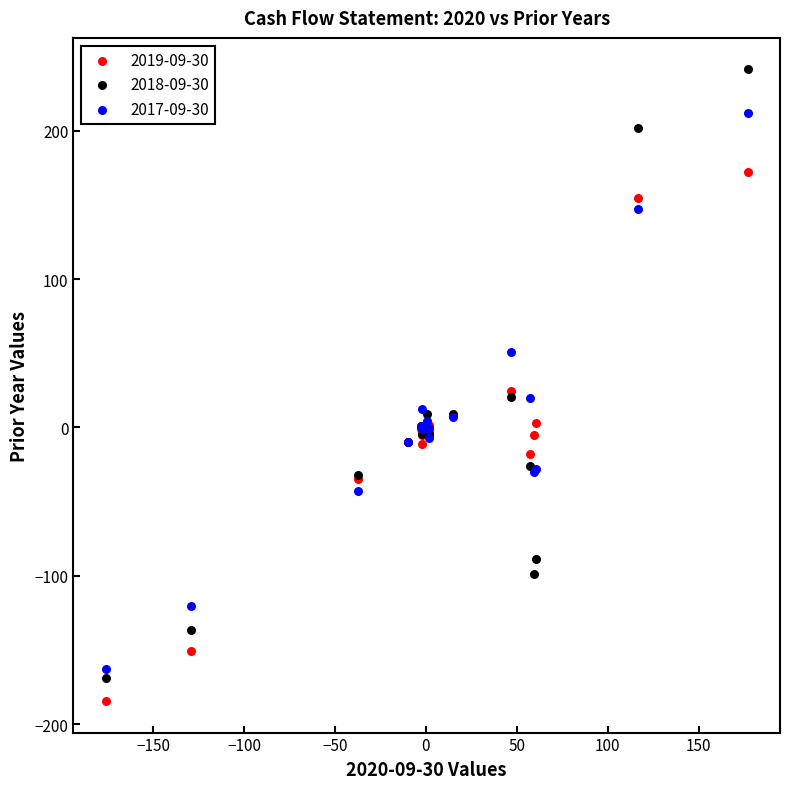

Which series contains the highest Y value?

2018-09-30